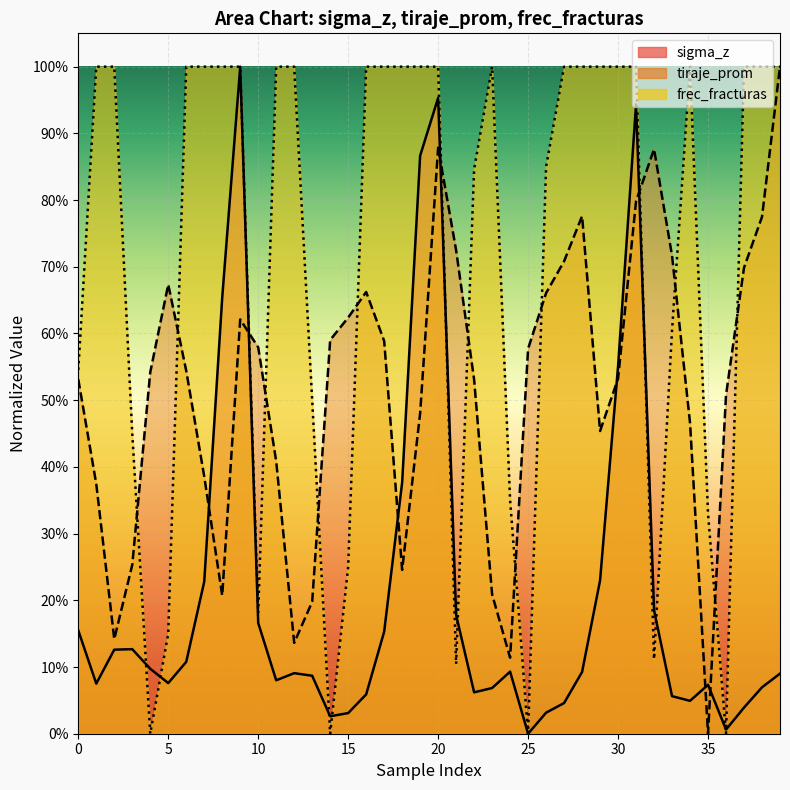

At which category is the sum across all series the highest?

20